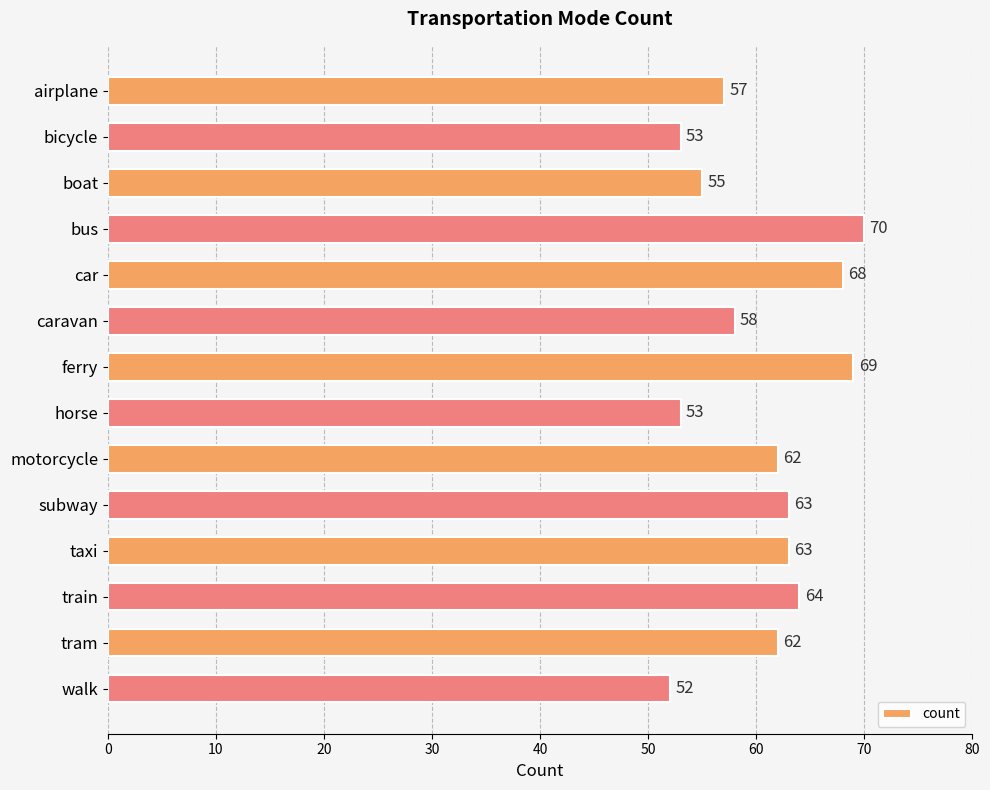

At which category does the chart reach its peak across all series?

bus